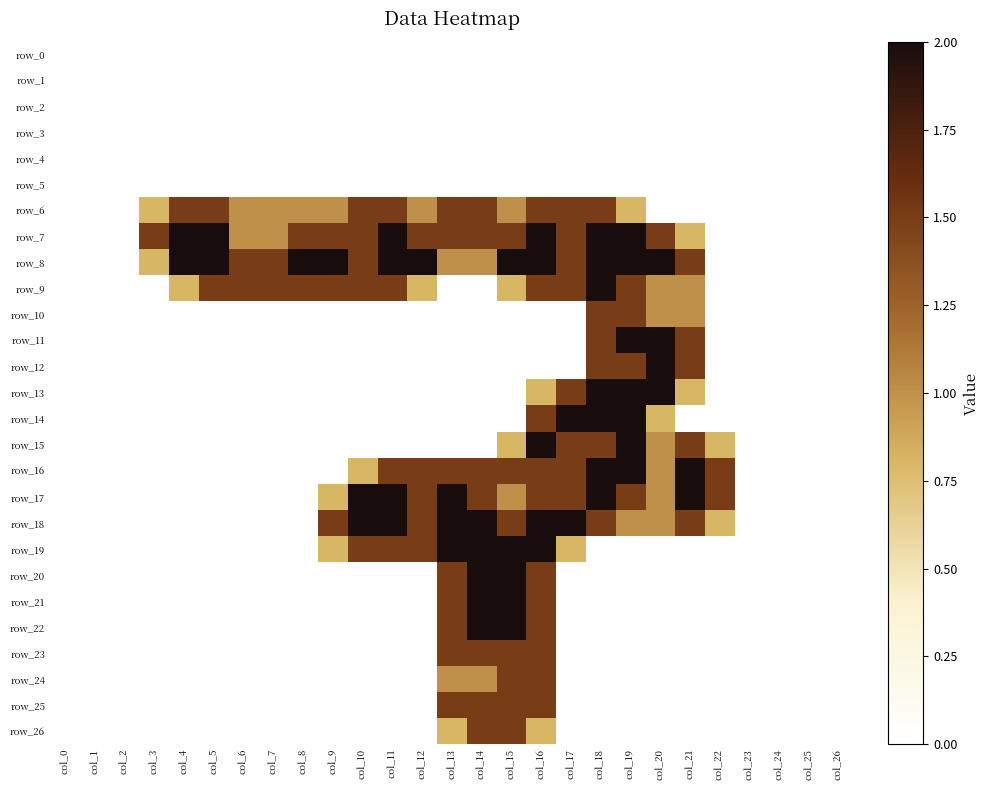

True or false: row_24 has a value of -0.6 at col_22.

False